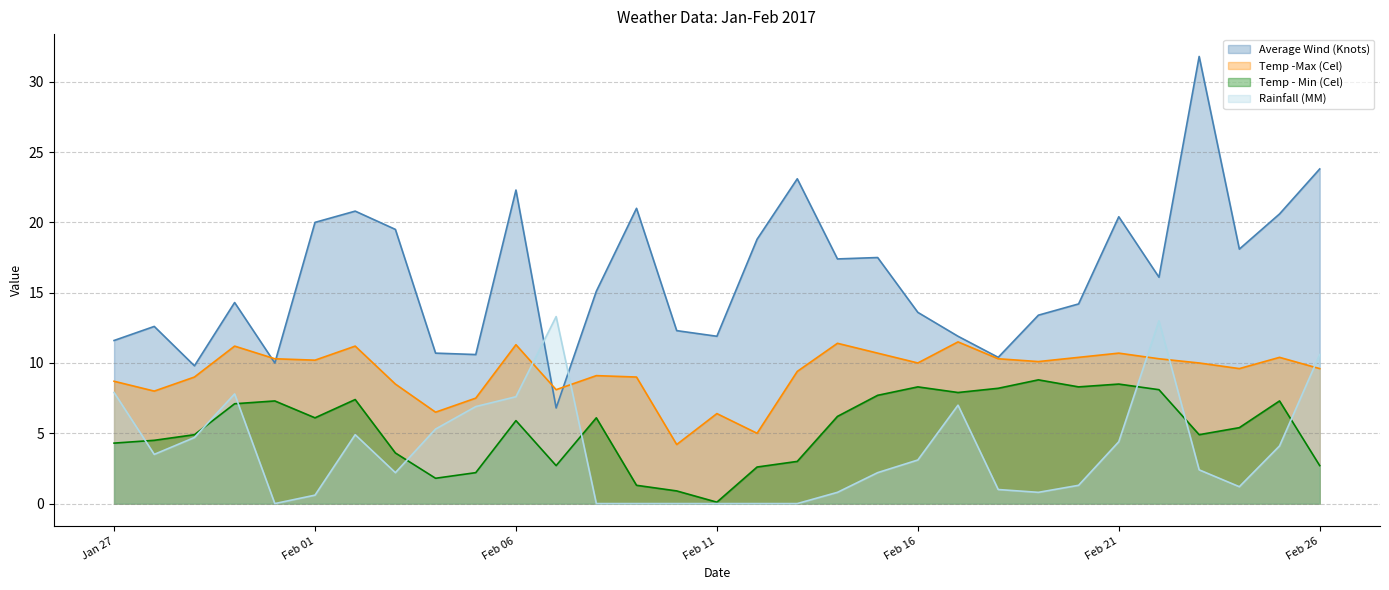

Which series has the largest range (max minus min)?

Average Wind (Knots)